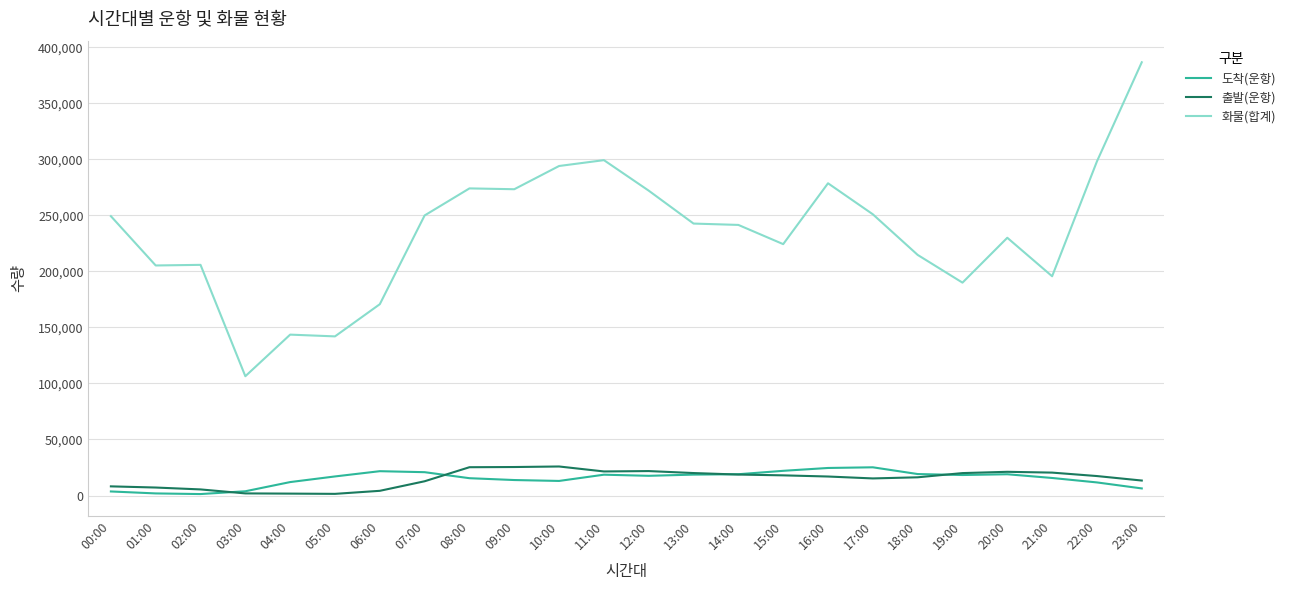

Where does the 화물(합계) series first go above 242675?

00:00